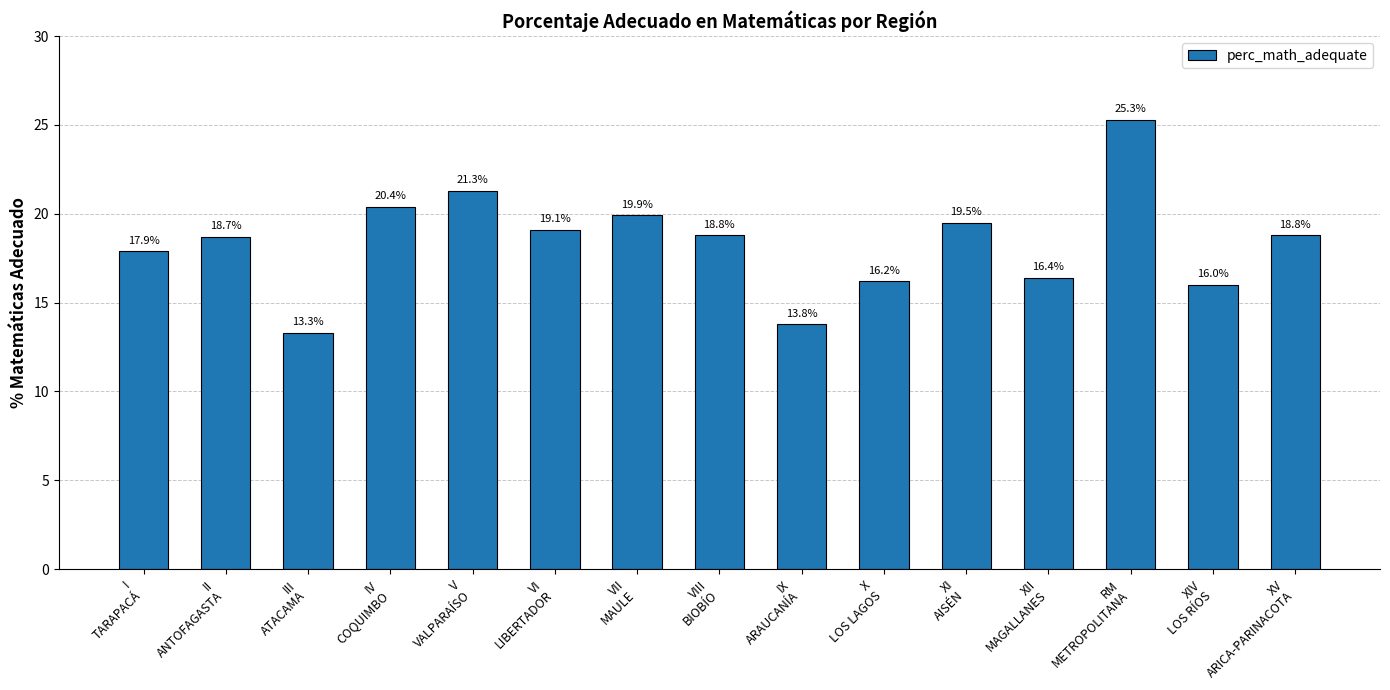

What is the value of the 15th bar from the left?

18.8